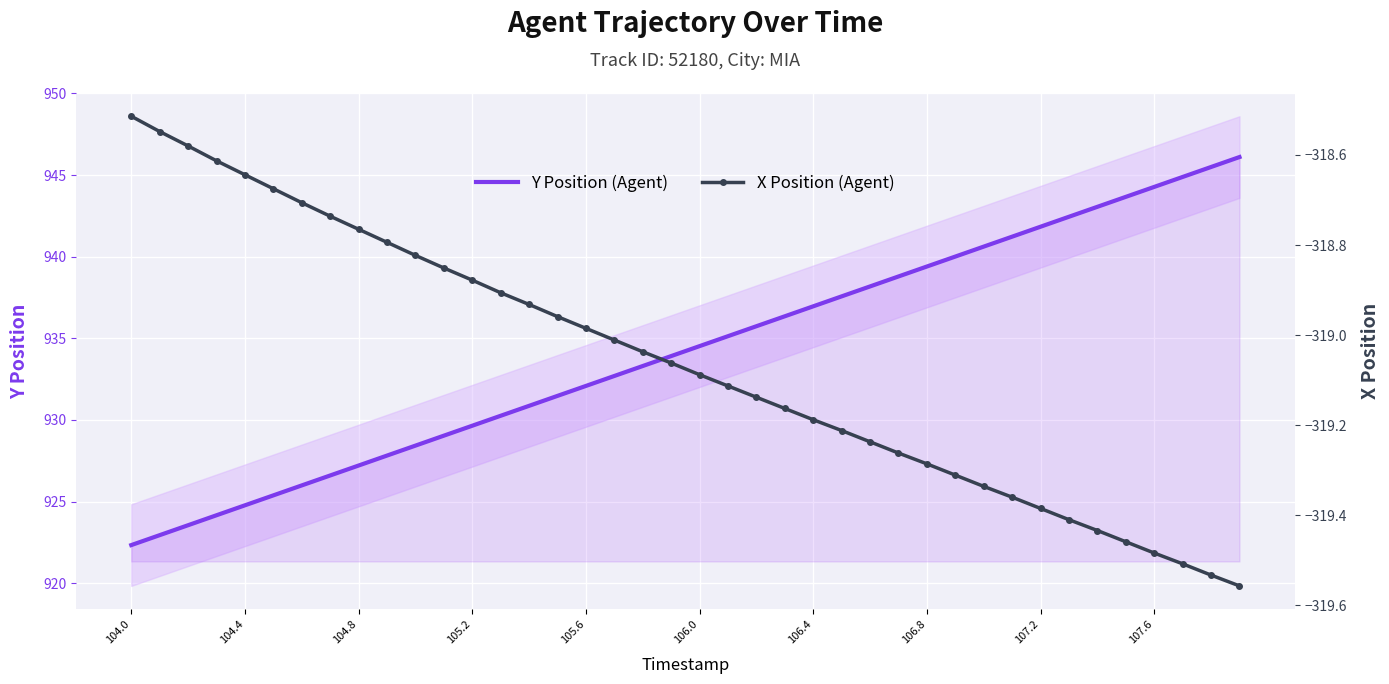

At which label does X Position (Agent) reach its peak?

104.0